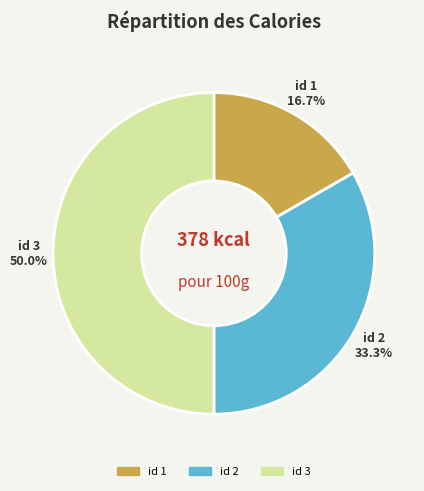

Combined, what portion of the pie is id 1 and id 3?

66.7%